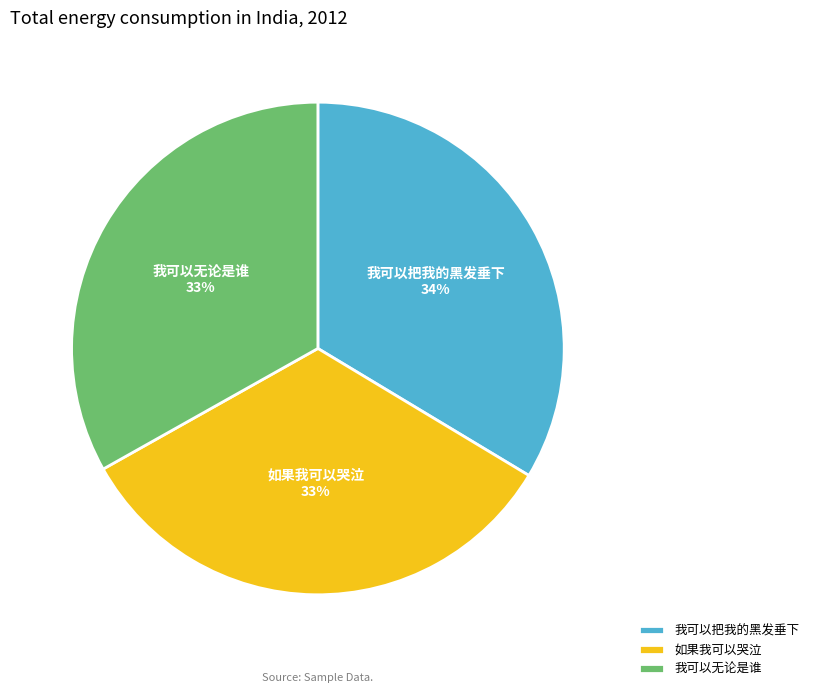

Is it true that 如果我可以哭泣 is 47% of the pie?

False